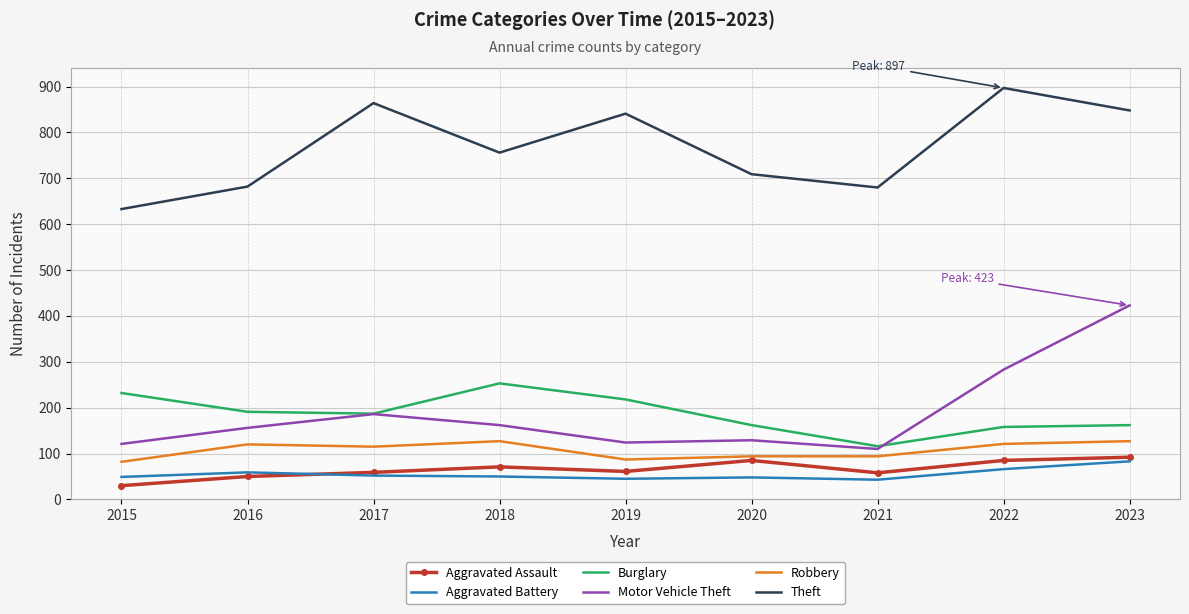

What is the minimum value shown in the chart?

30